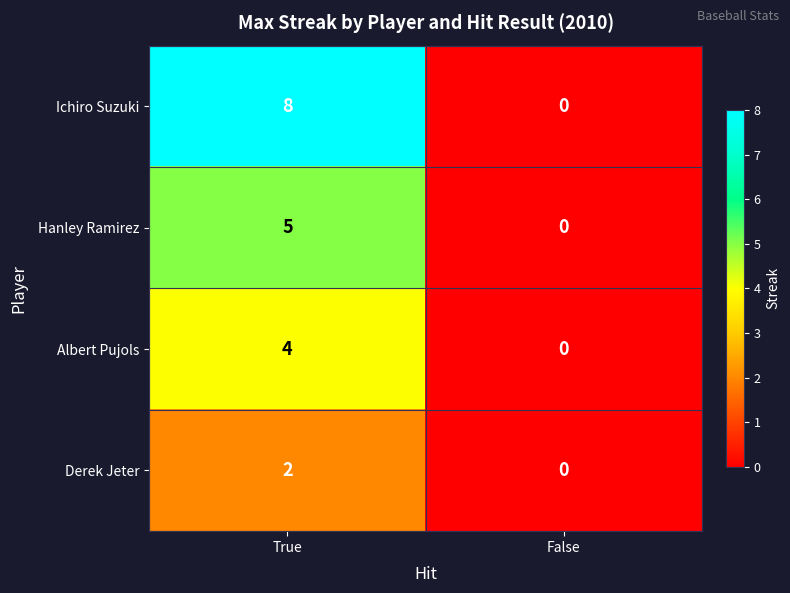

What is the maximum value shown in the chart?

8